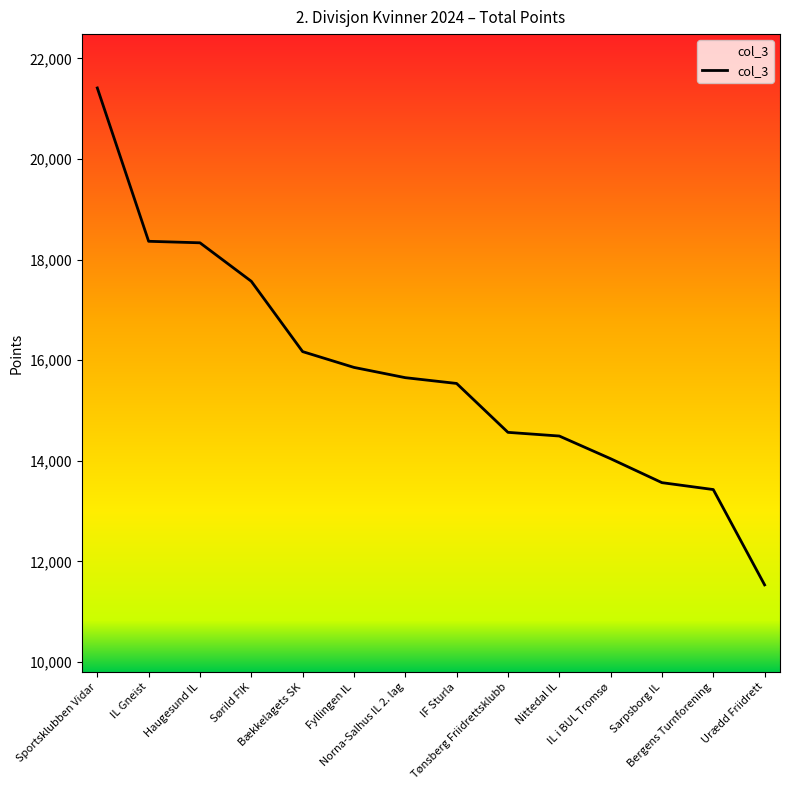

What is the sum of the values at Haugesund IL and Sørild FIK?

35901